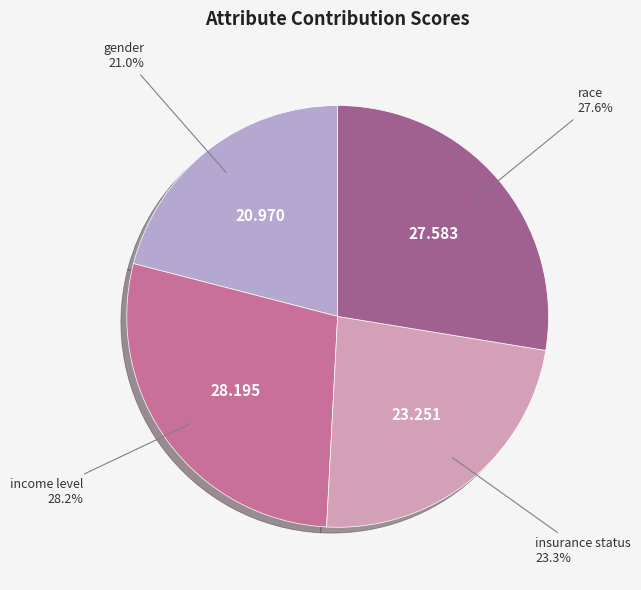

Is there any slice that represents more than half of the pie?

No